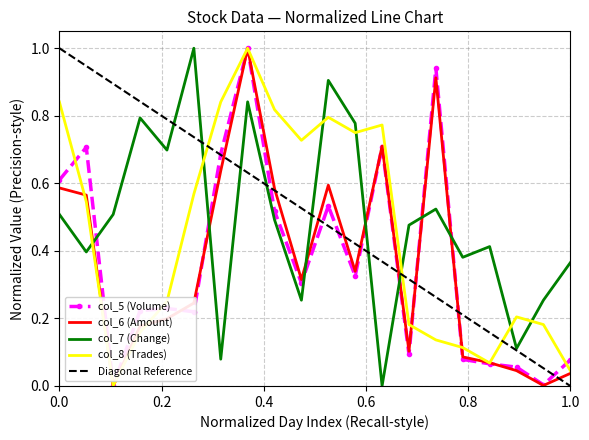

What are all the series names shown in the legend?

col_5 (Volume), col_6 (Amount), col_7 (Change), col_8 (Trades)